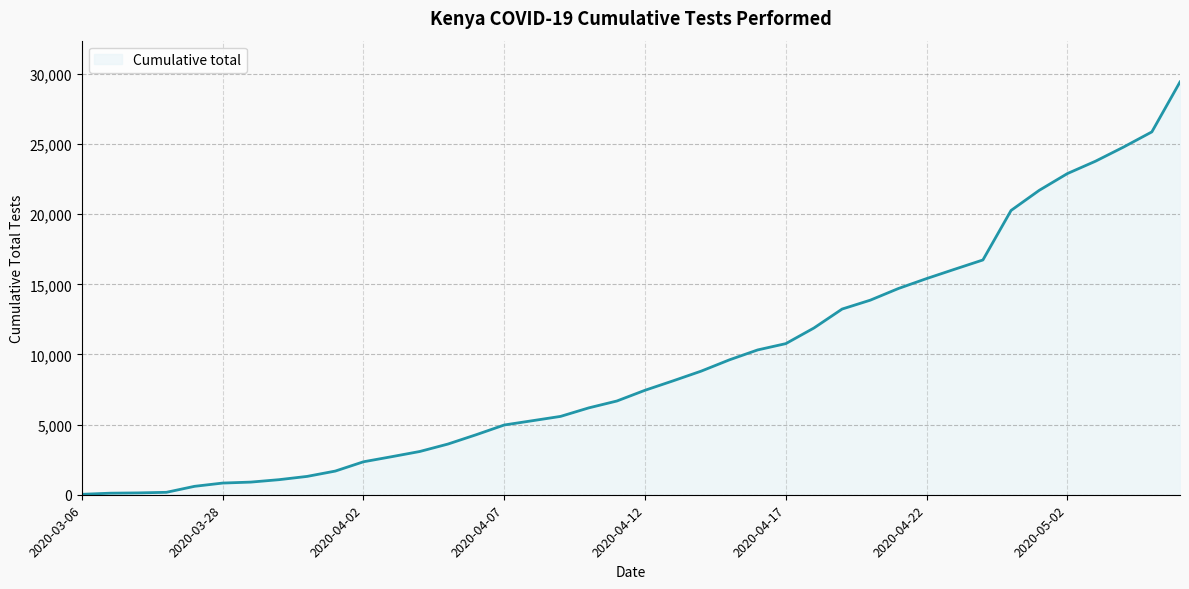

What is the greatest value displayed?

29430